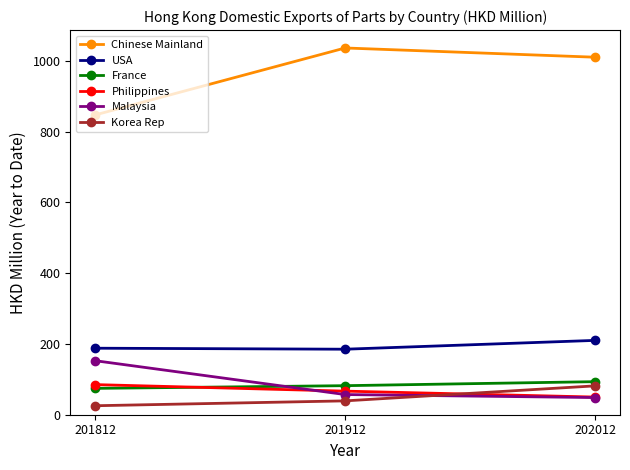

Which series has the widest spread of values?

Chinese Mainland